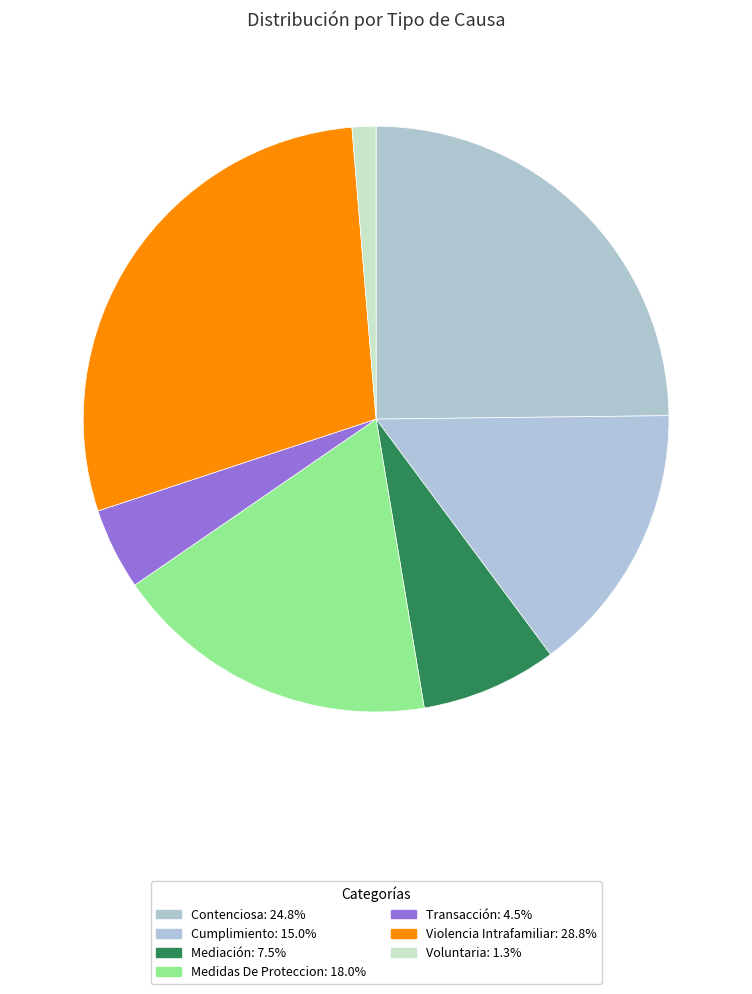

What portion of the pie excludes Mediación?

92.5%